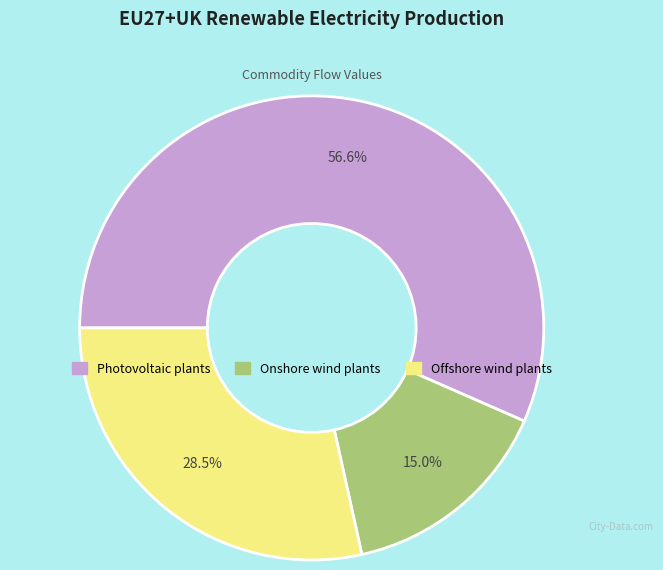

To the nearest percent, what is the difference between the largest and smallest slice percentages?

42%